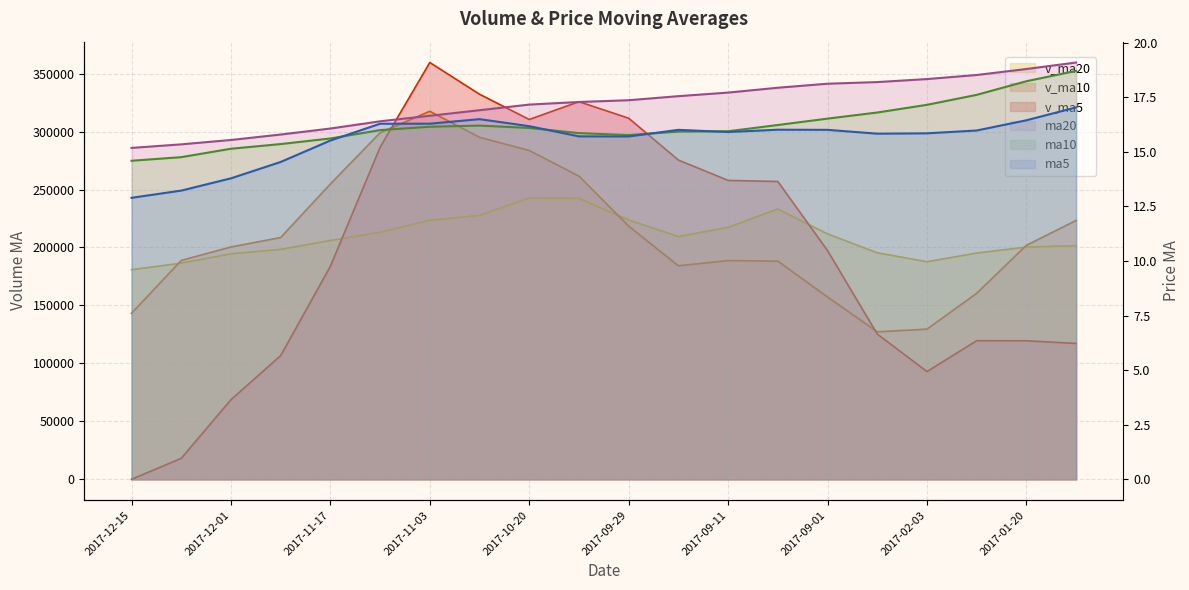

What is the difference between the maximum and minimum values in the v_ma5 series?

359553.7